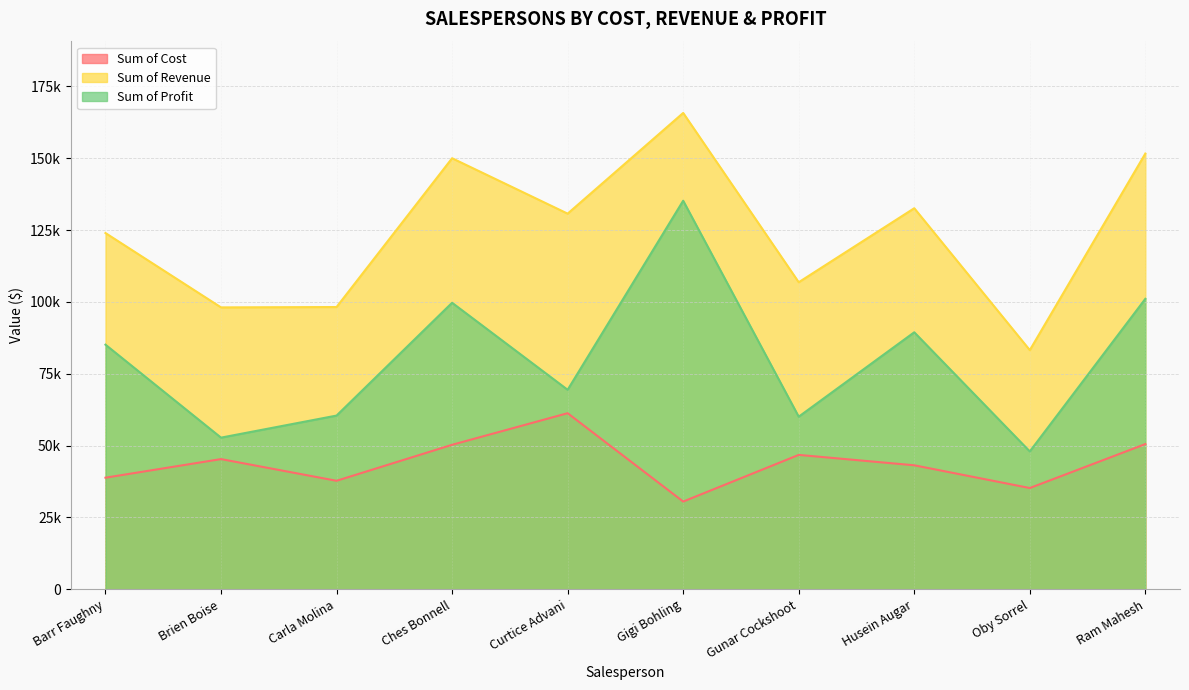

Rank the series by their average value, from lowest to highest.

Sum of Cost, Sum of Profit, Sum of Revenue